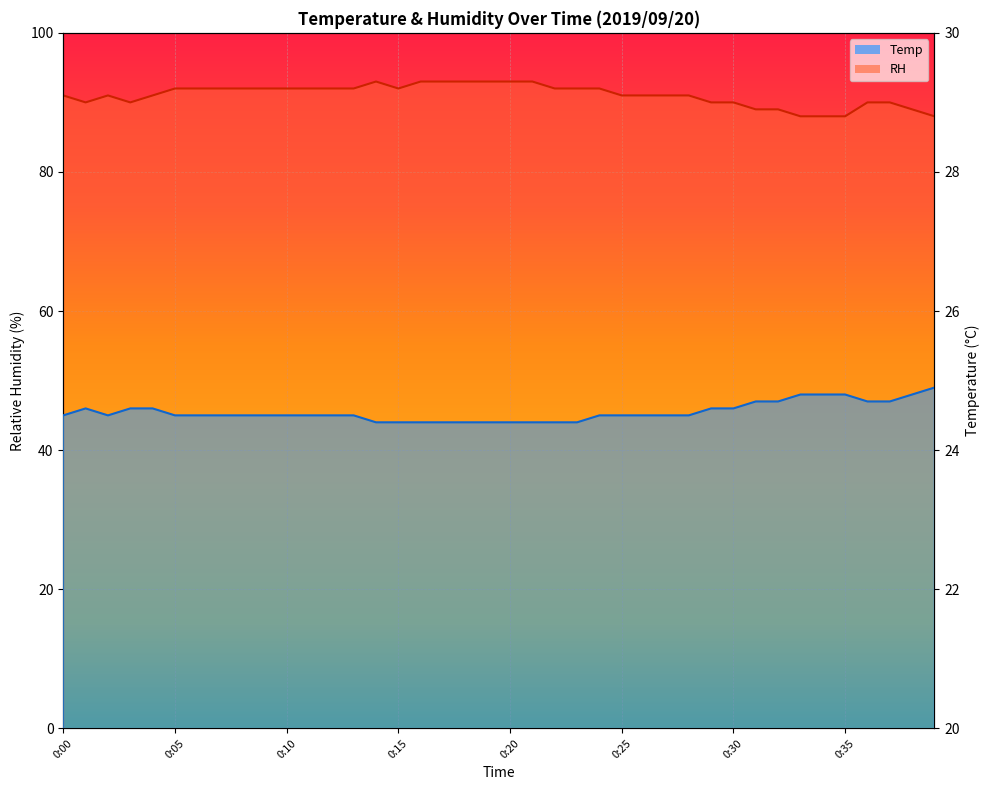

At how many categories does at least one series exceed 58?

40